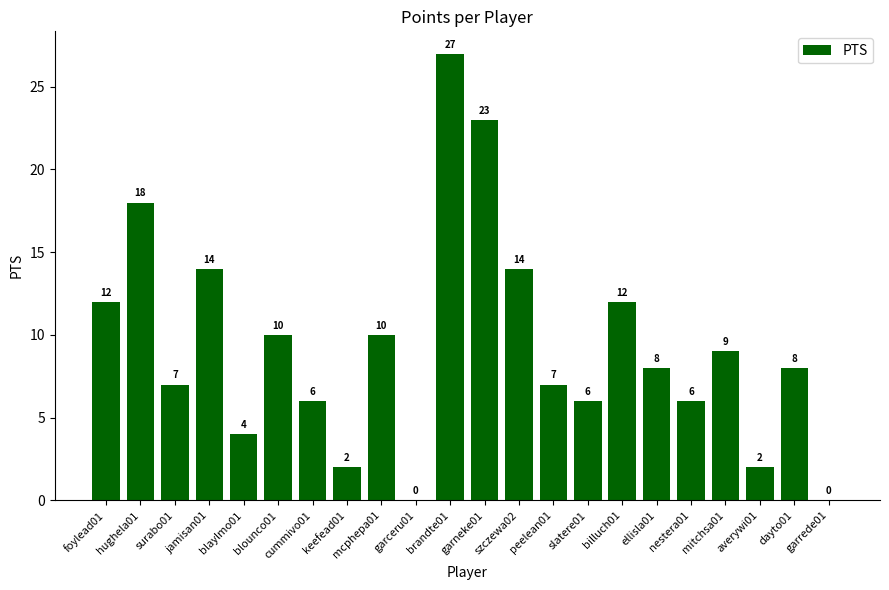

The chart shows a value of 0 at garceru01. True or false?

True